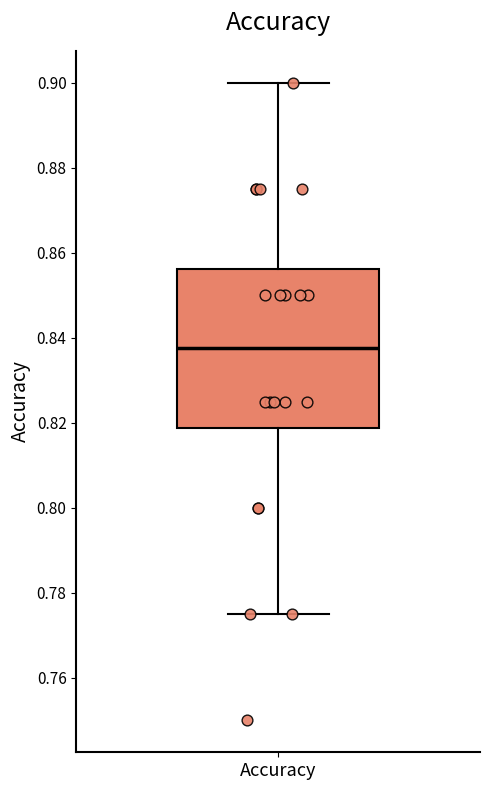

Where is the lower edge of the box for Accuracy on the y-axis? The values are not printed on the chart, so give them approximately, as read against the axis.

0.818